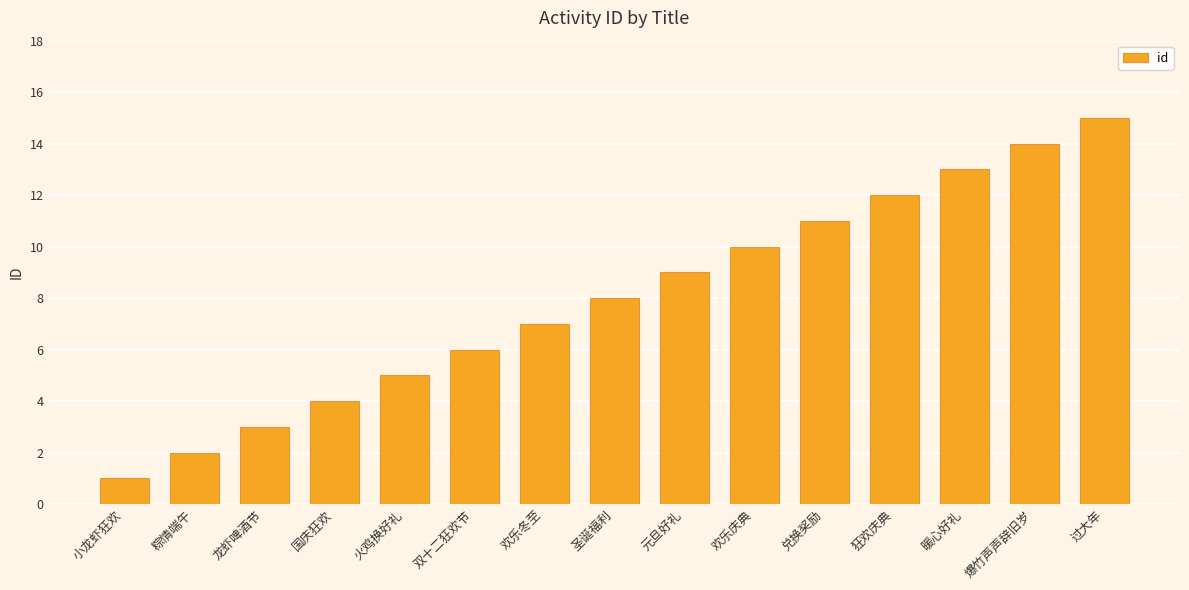

What is the approximate value at 火鸡换好礼?

5